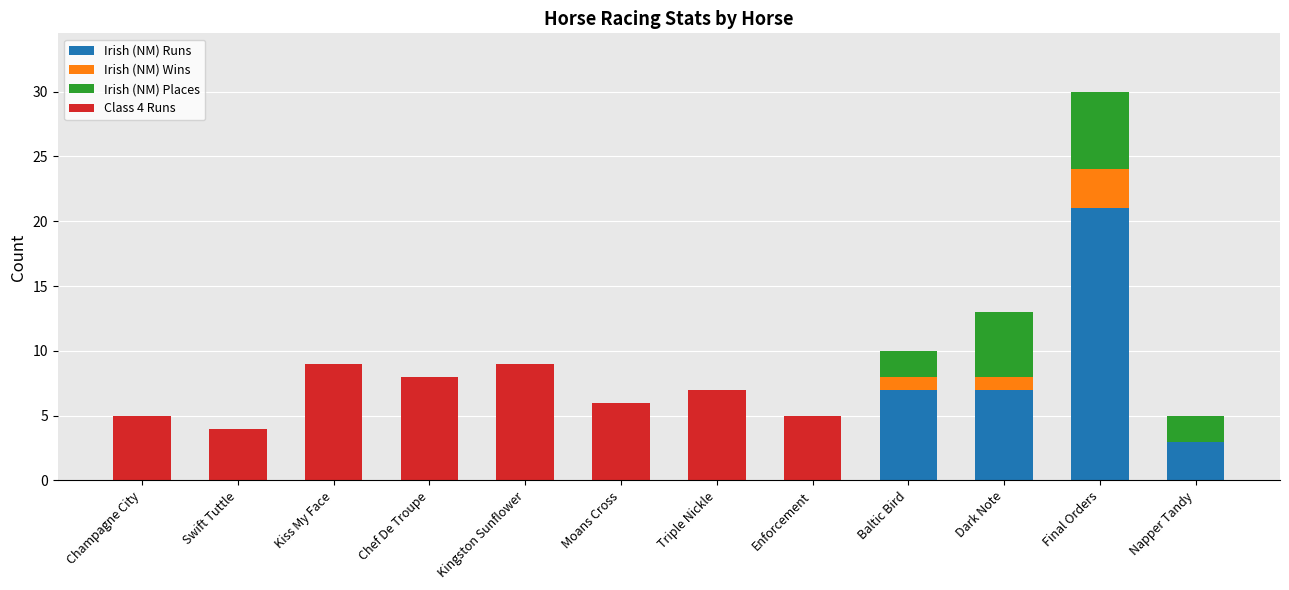

The Irish (NM) Runs series shows 0 at Swift Tuttle. True or false?

True